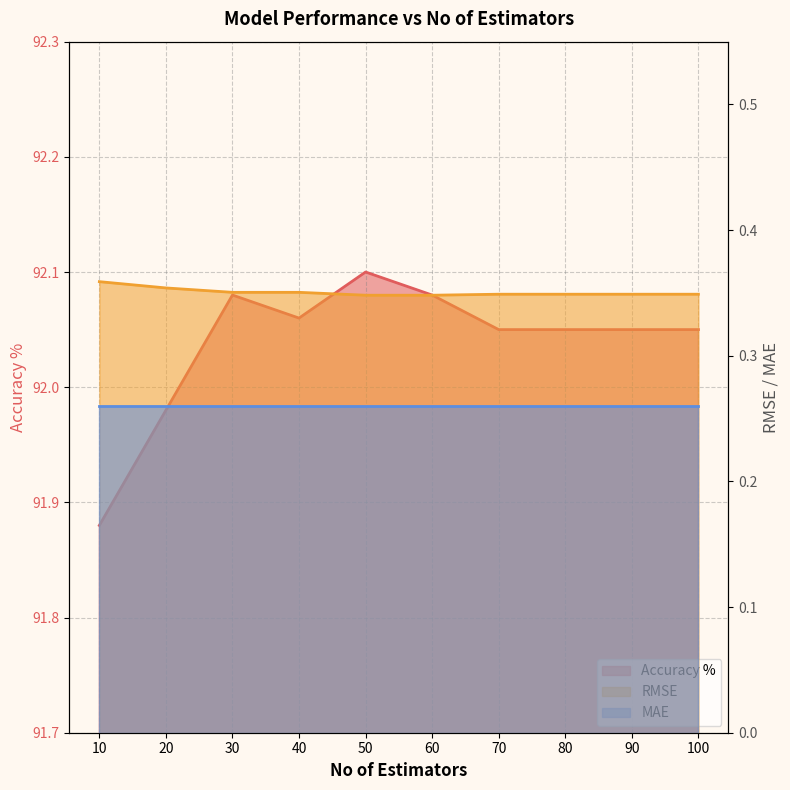

Rank the categories by Accuracy % value from highest to lowest.

50, 30, 60, 40, 70, 80, 90, 100, 20, 10